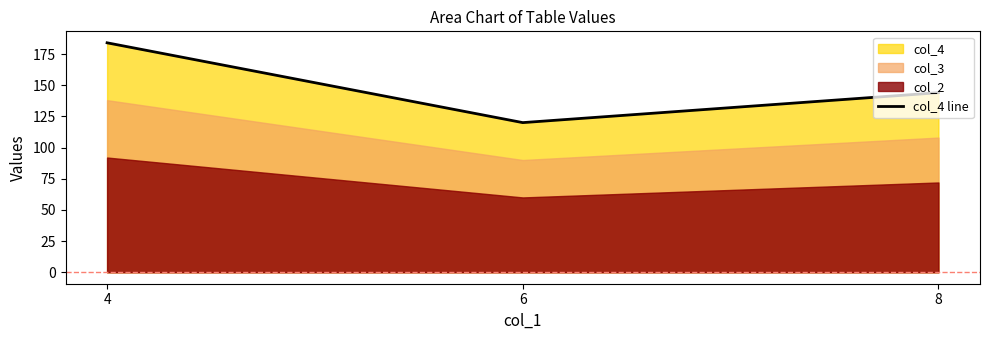

How many data points are less than 144?

1